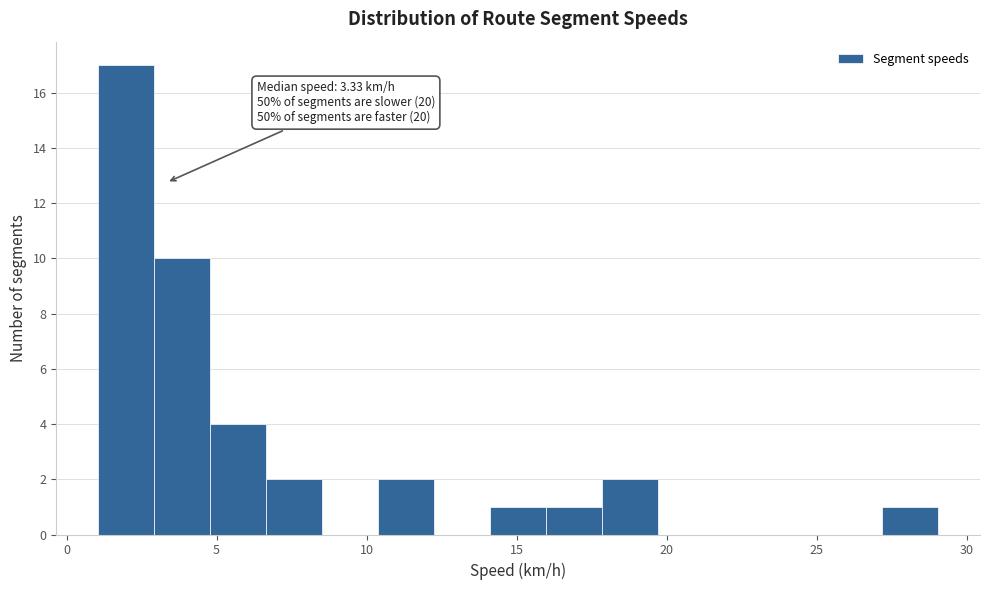

Around what value on the x-axis is the tallest bar? Give the approximate position of its centre, as read against the axis.

2.0